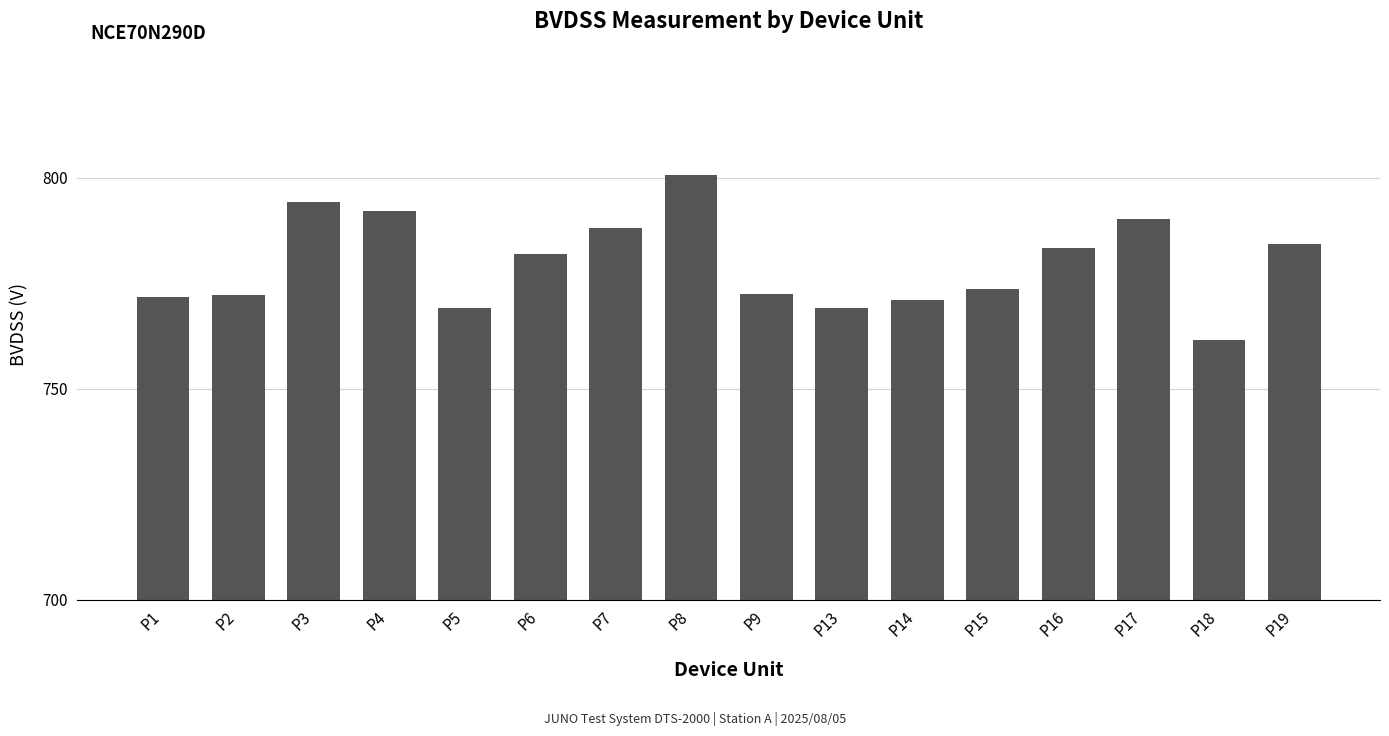

What is the minimum value shown in the chart?

761.5